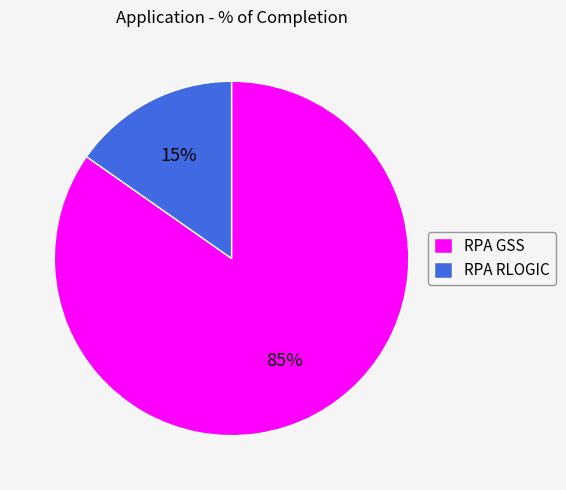

Which has a higher value, RPA RLOGIC or RPA GSS?

RPA GSS